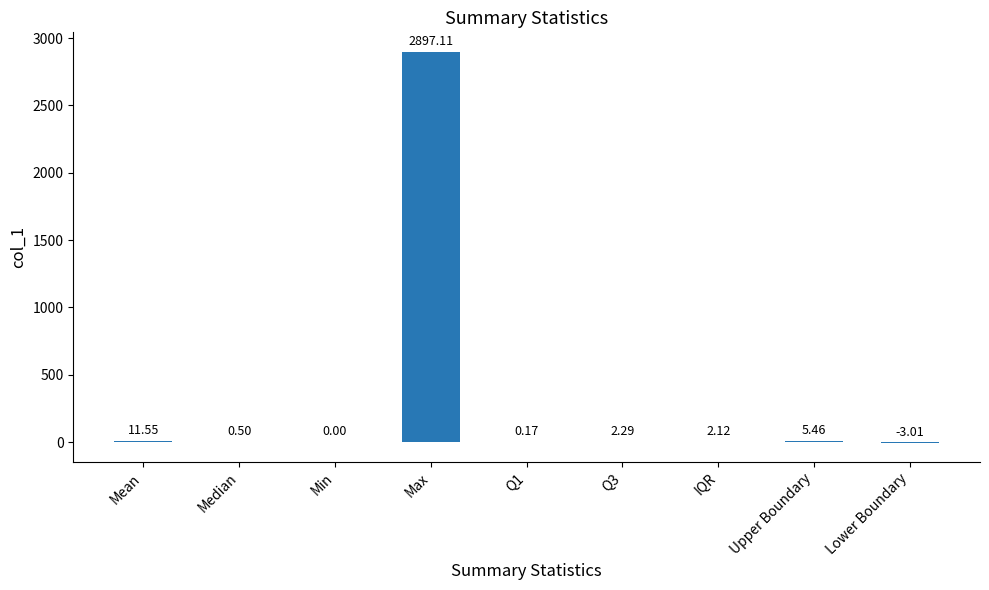

Which has a higher value, Lower Boundary or Q3?

Q3